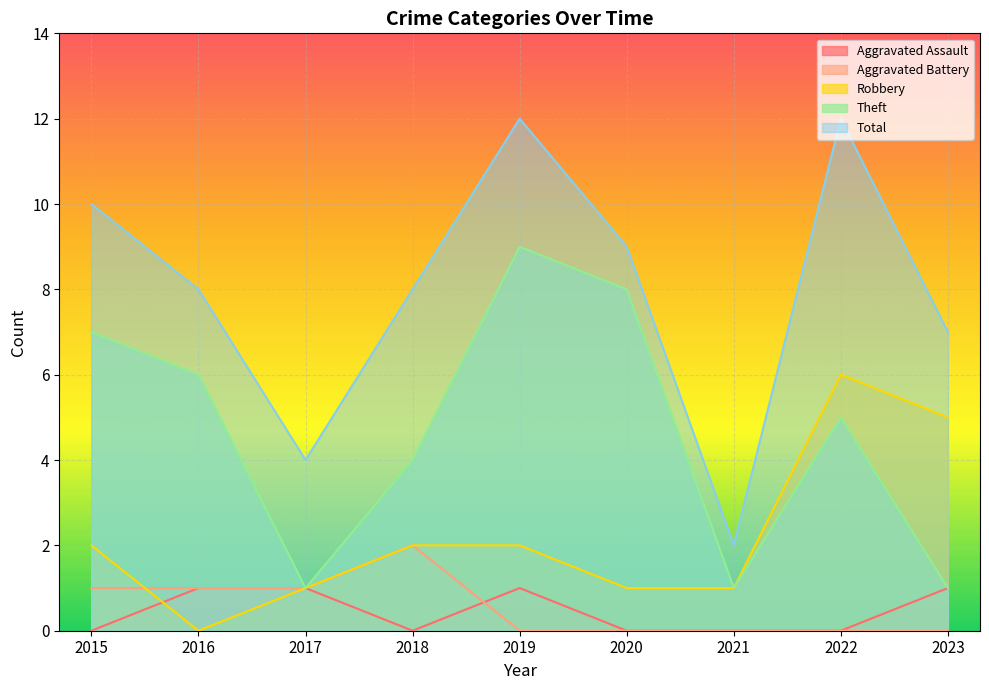

What is the difference between the second highest and second lowest values in the Robbery series?

4